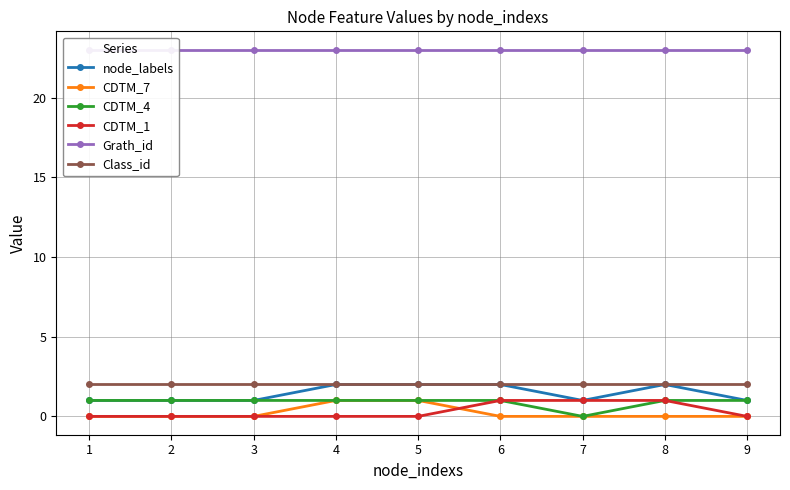

How many values in CDTM_1 are above zero?

3